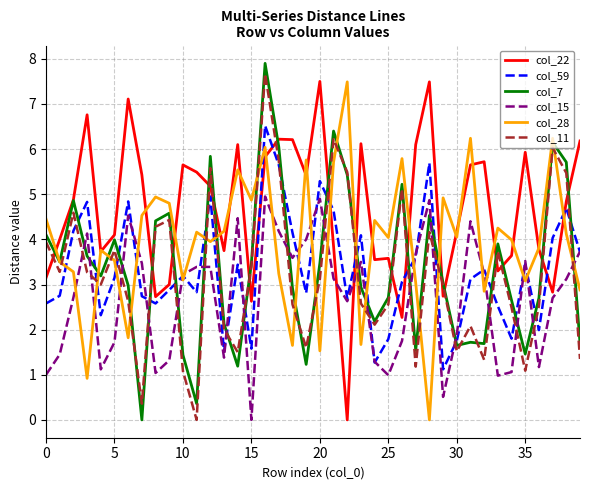

After their last crossing, which series has the higher values: col_22 or col_11?

col_22